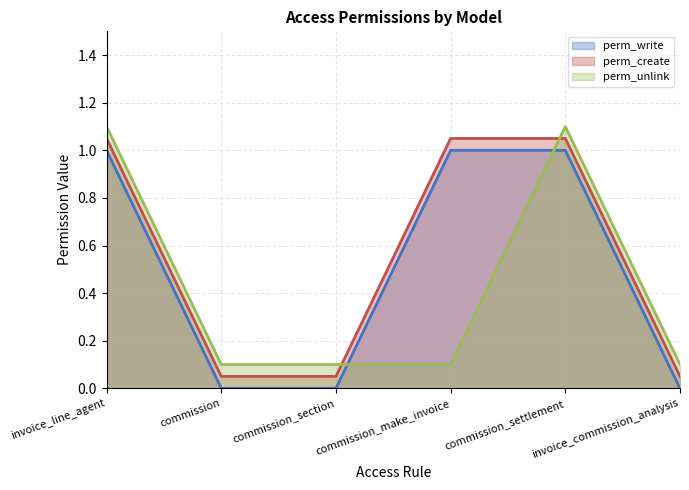

What is the difference between the highest and lowest values at commission_section?

0.1